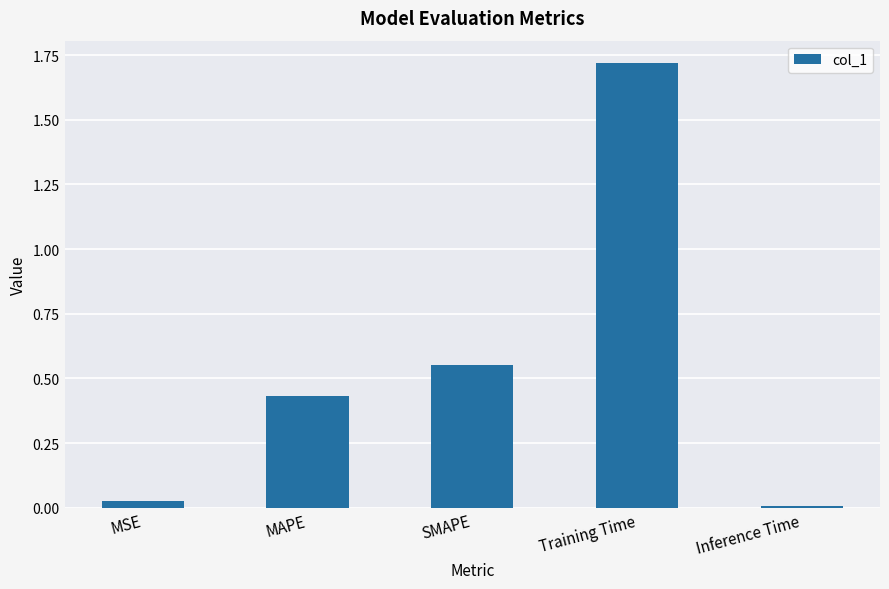

Which category has the lowest value across all series?

Inference Time